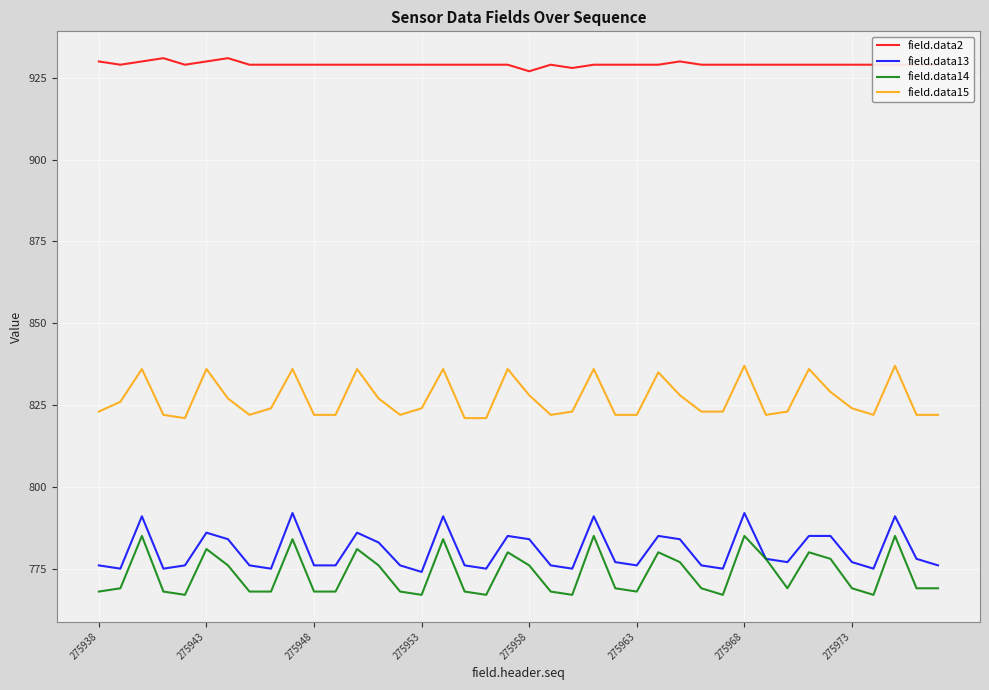

True or false: field.data14 and field.data2 intersect in this chart.

False